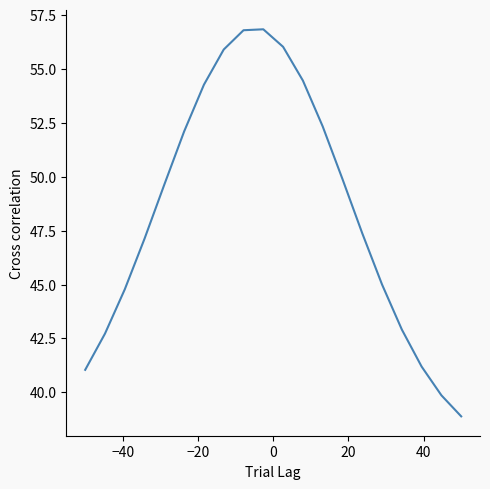

What is the smallest value displayed?

38.9